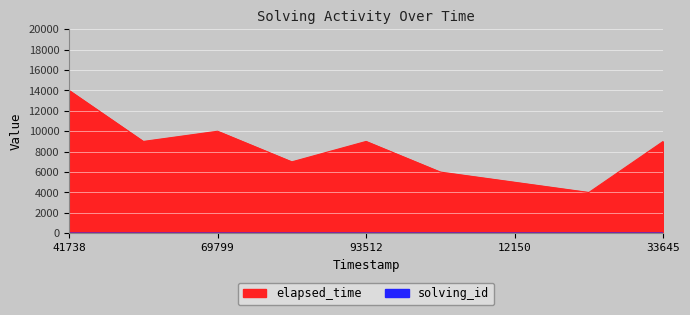

Rank the series by their maximum value, from highest to lowest.

elapsed_time, solving_id